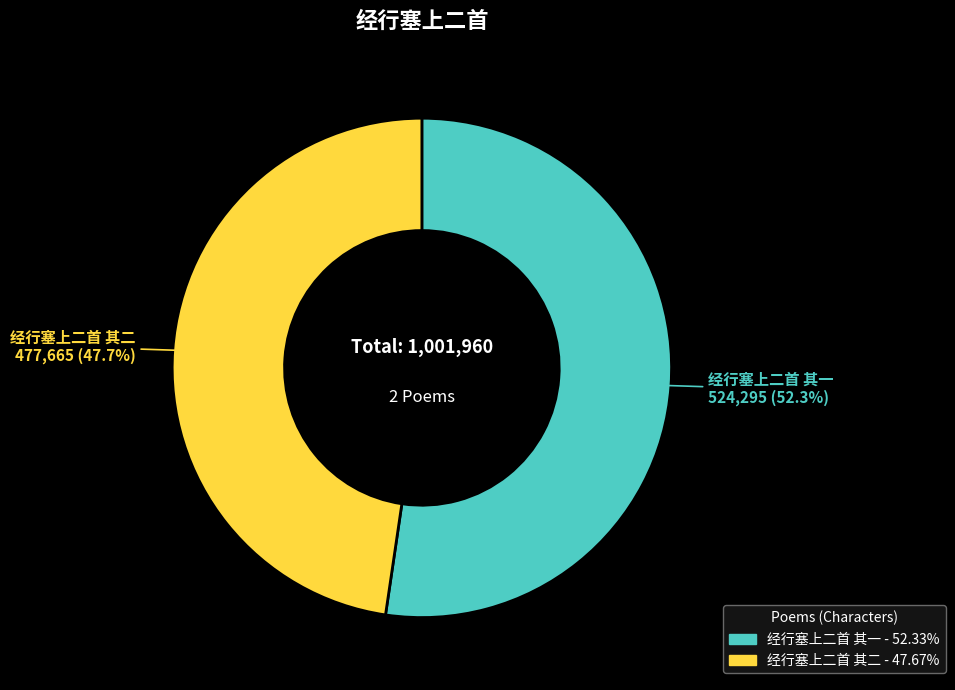

To the nearest percent, what portion does 经行塞上二首 其一 represent?

52%